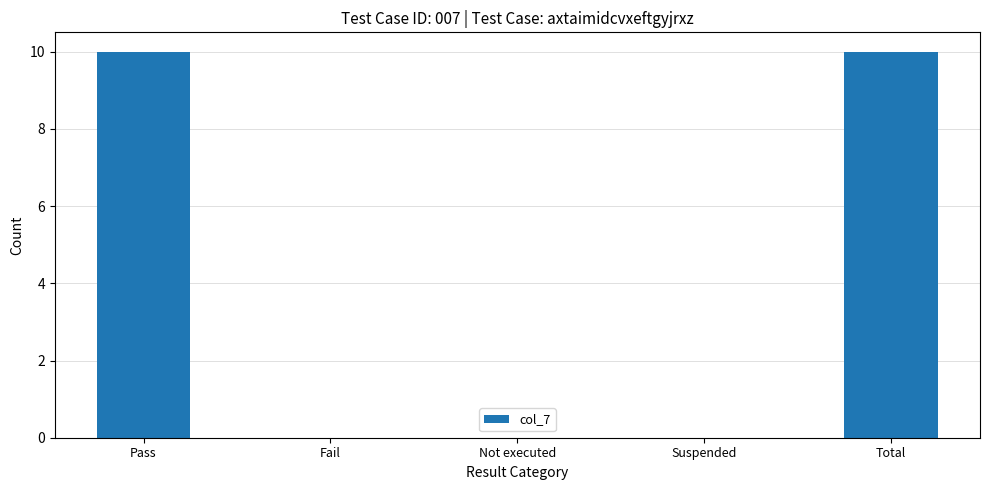

What is the sum of the values at Not executed and Pass?

10